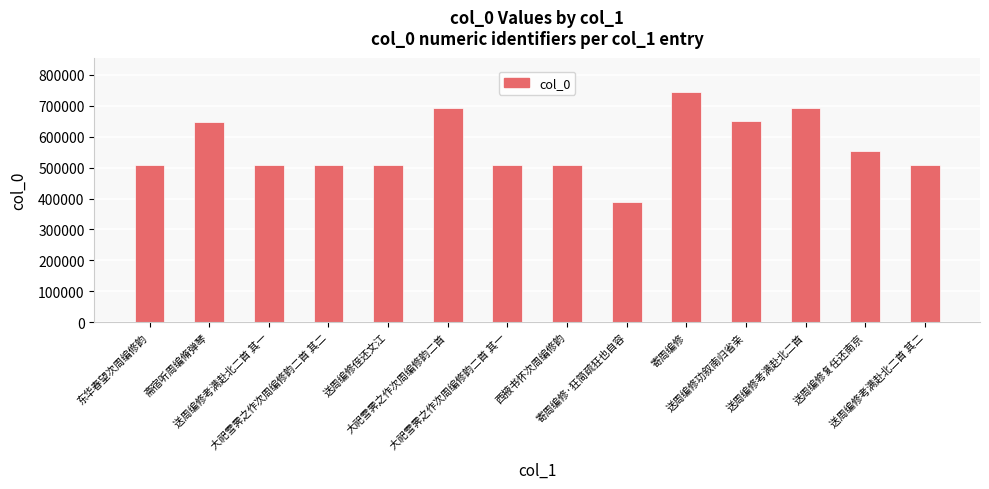

What is the ratio of the value at 送周编修考满赴北二首 其一 to the value at 送周编修侄还文江?

1.0